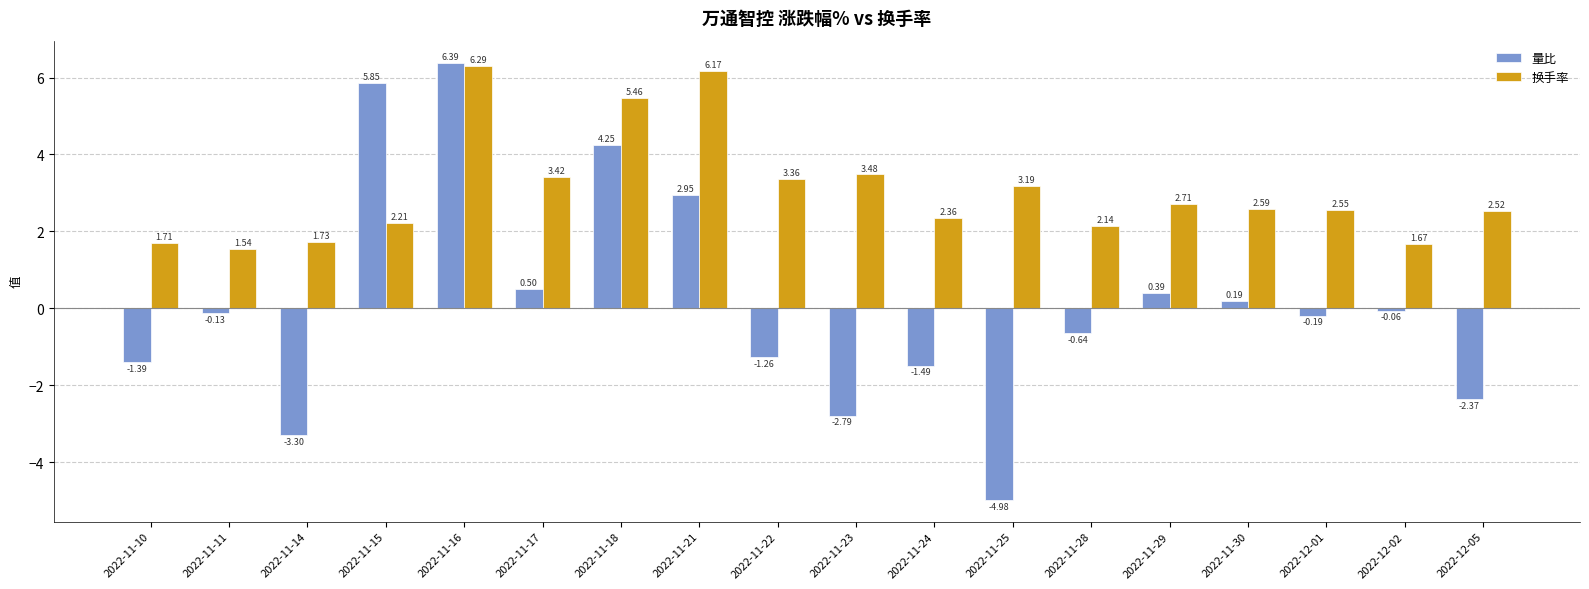

The value of 量比 at 2022-11-10 is -1.0. True or false?

False